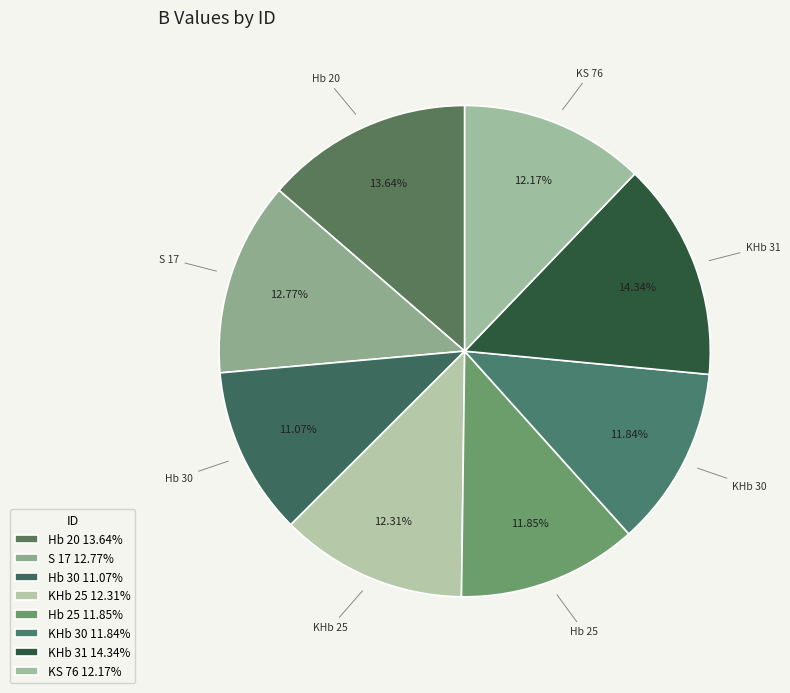

Does any single category account for the majority?

No